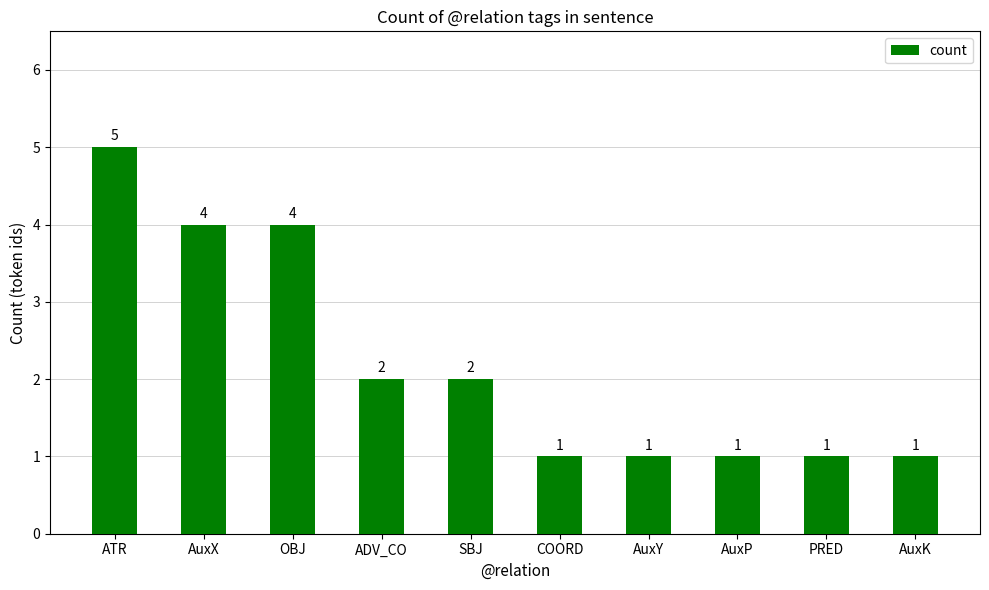

How many categories are shown in the chart?

10